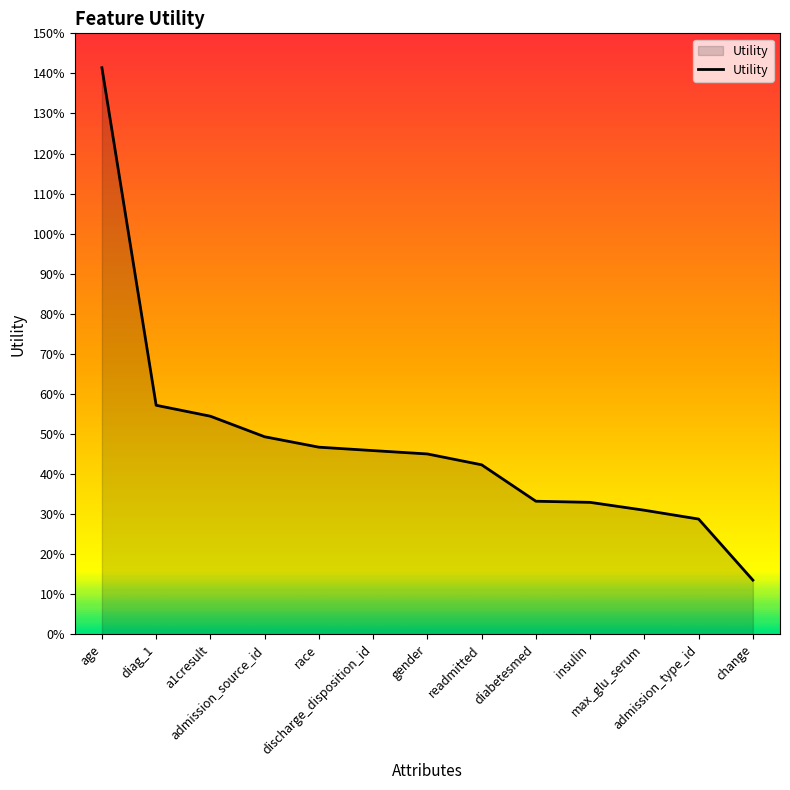

The value at insulin is 0.6. True or false?

False